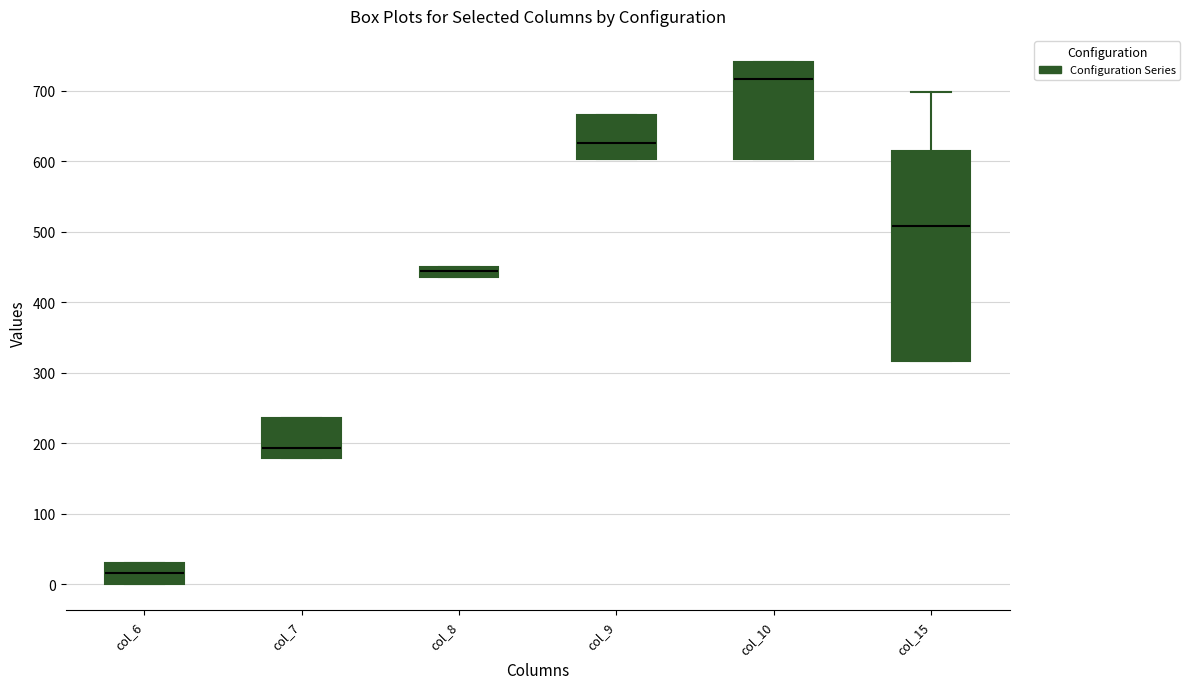

Where does the upper whisker of the box for col_15 end on the y-axis? The values are not printed on the chart, so give them approximately, as read against the axis.

700